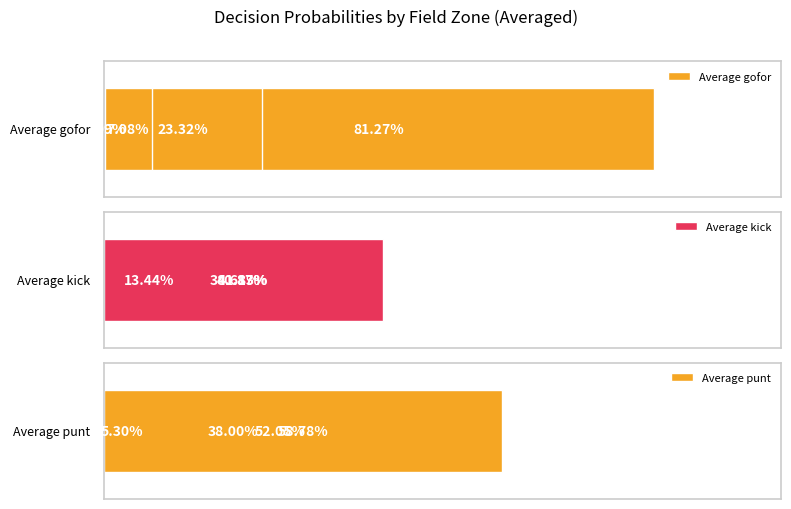

How many data points does each series have?

4